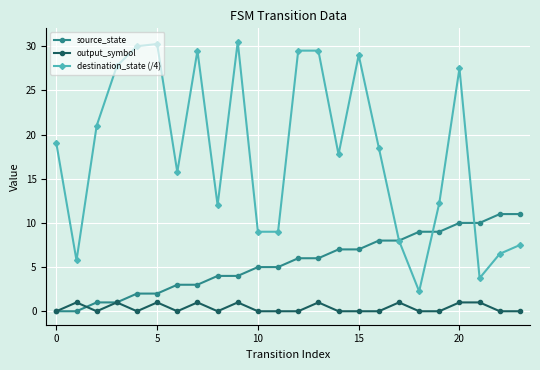

What is the value of the source_state point at the 5th from the left?

2.0